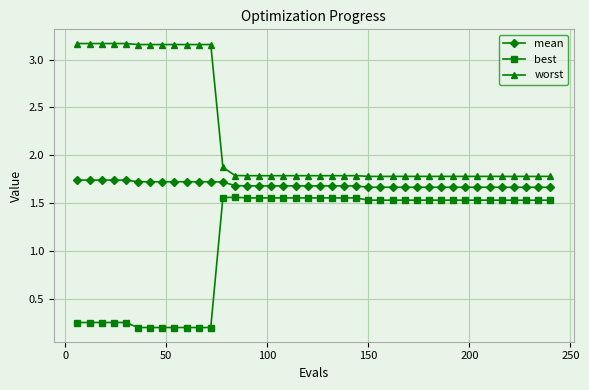

List the series in order of their overall mean, highest first.

worst, mean, best